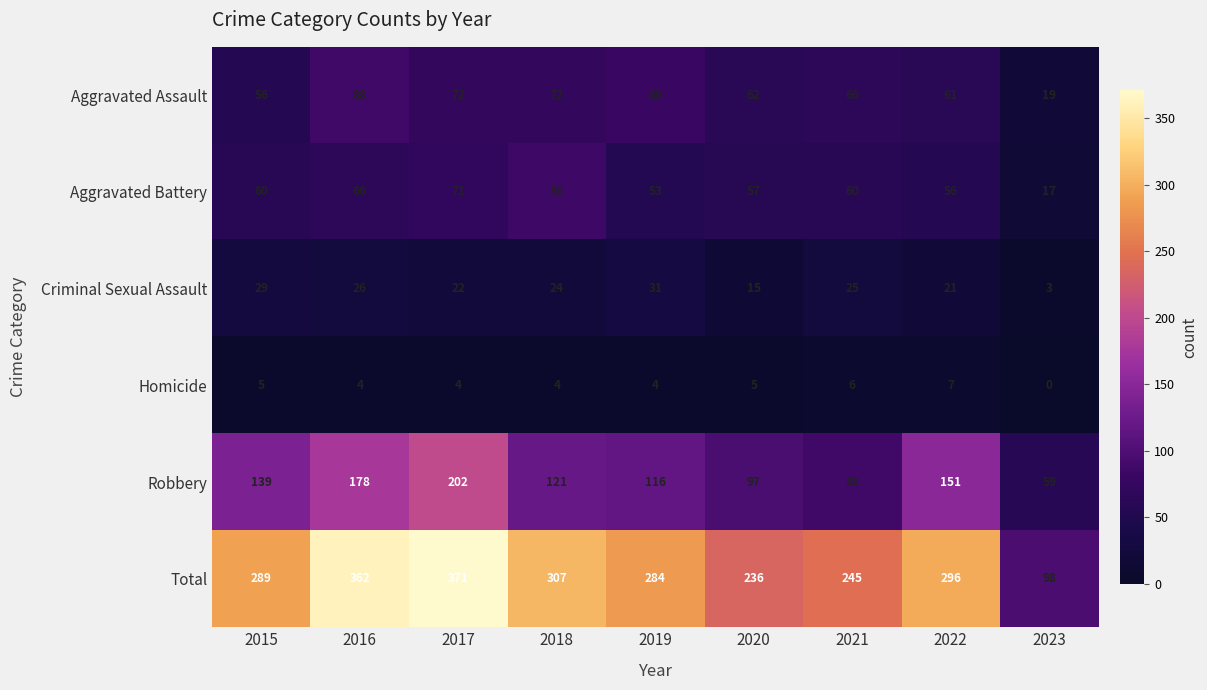

What is the greatest value displayed?

371